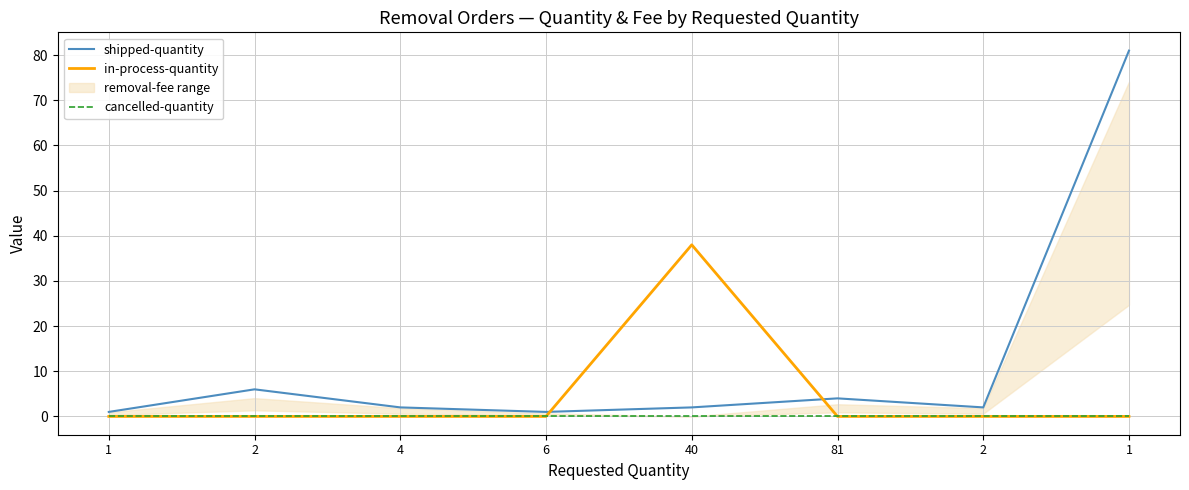

How many lines are shown in the chart?

3